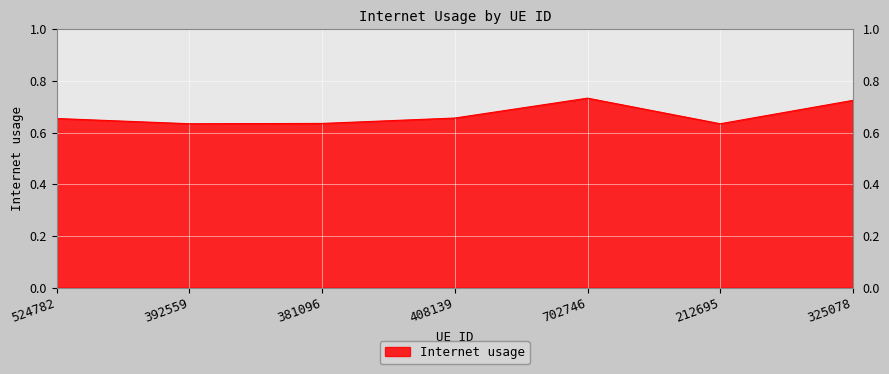

Count the values in the range 0 to 1.

7